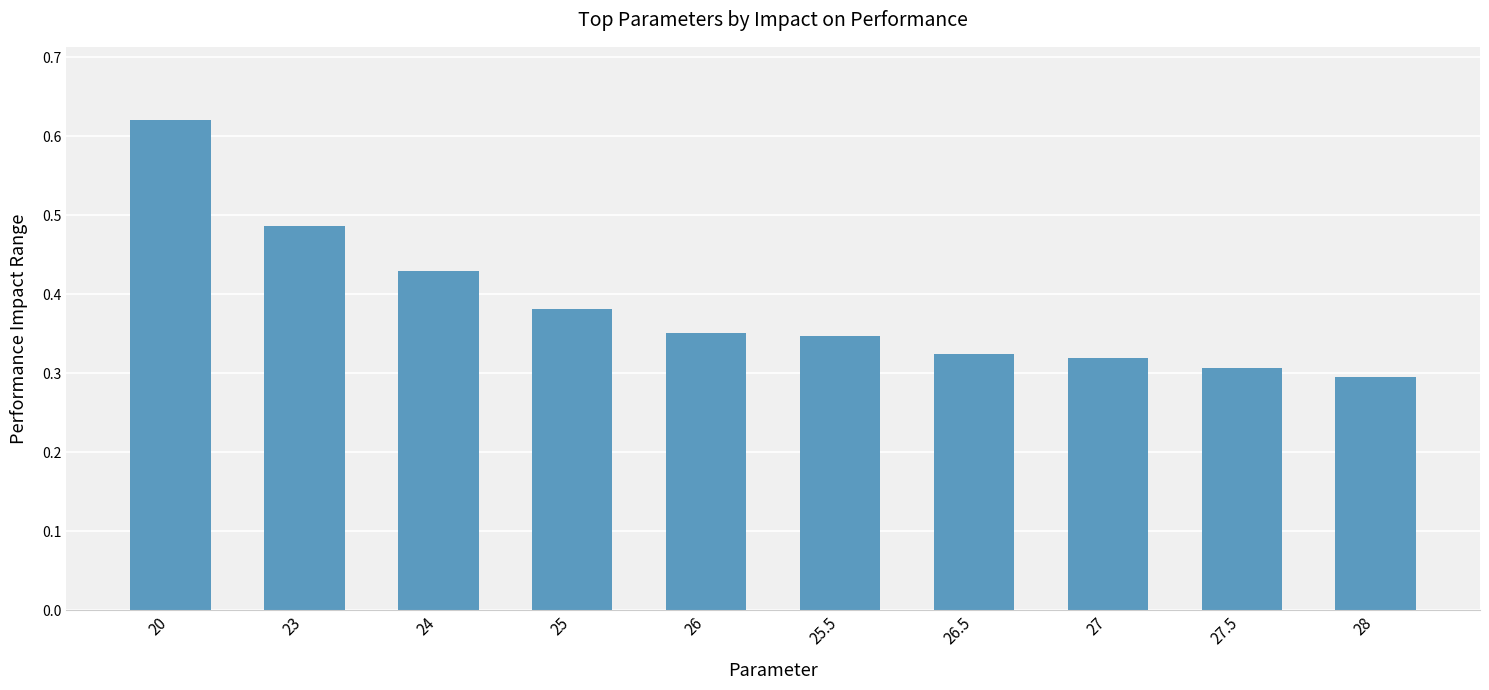

Count the number of categories in the chart.

10